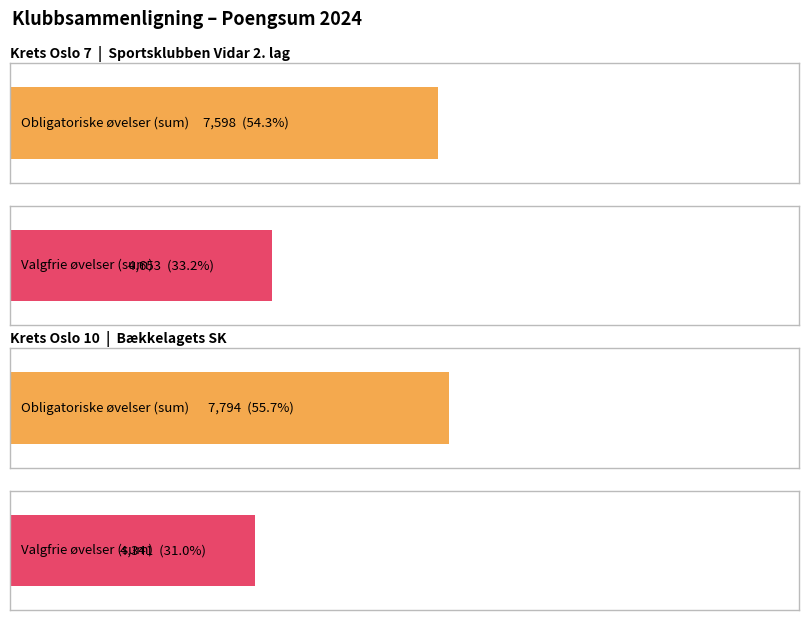

What is the smallest value displayed?

4341